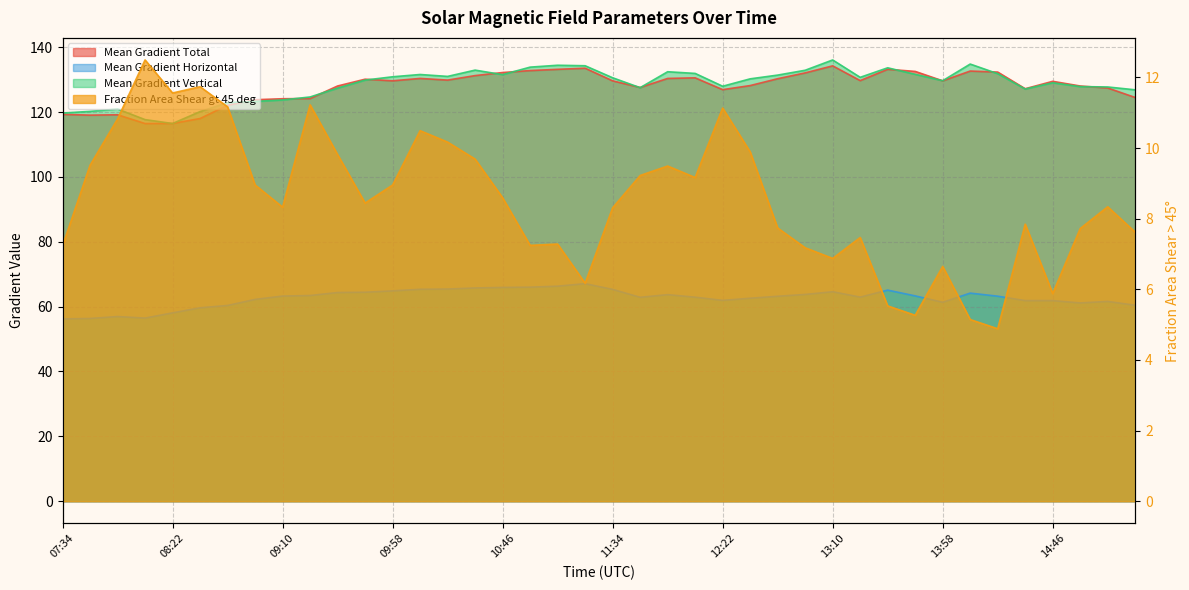

Where does the Mean Gradient Horizontal series first go above 63?

09:10